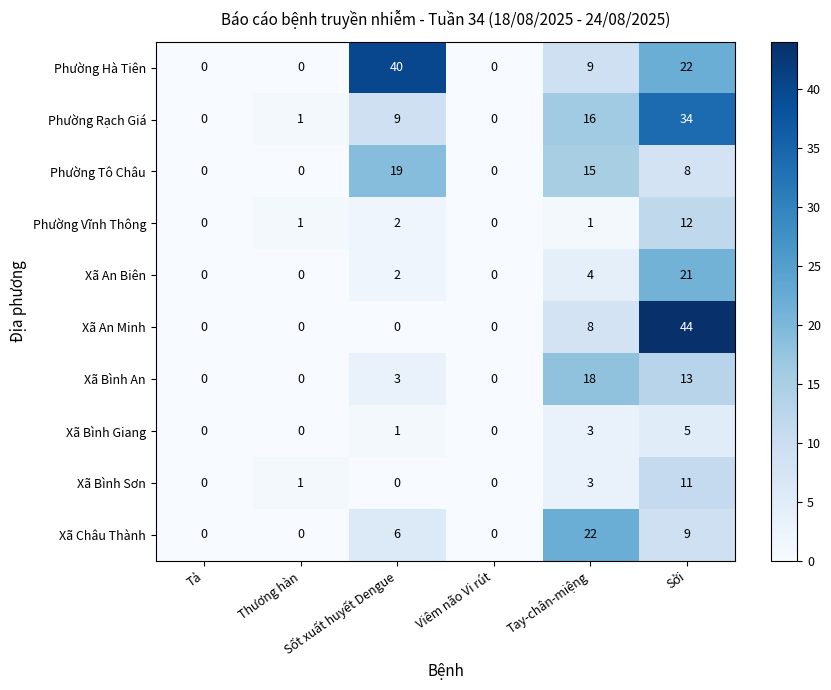

What is the total value across all series at Thương hàn?

3